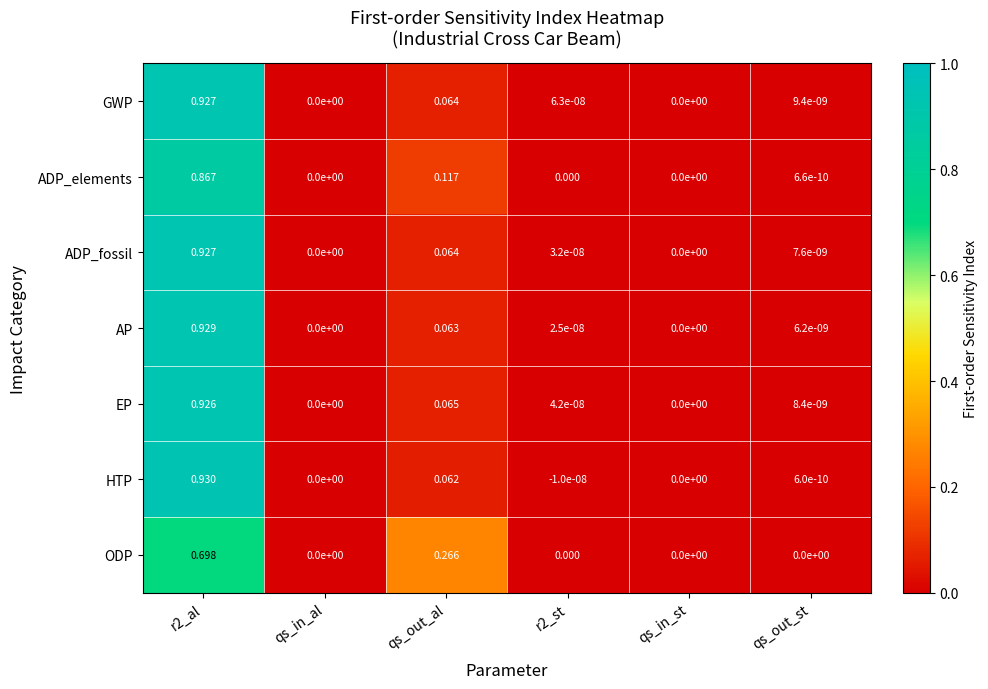

Which series has the largest range (max minus min)?

HTP